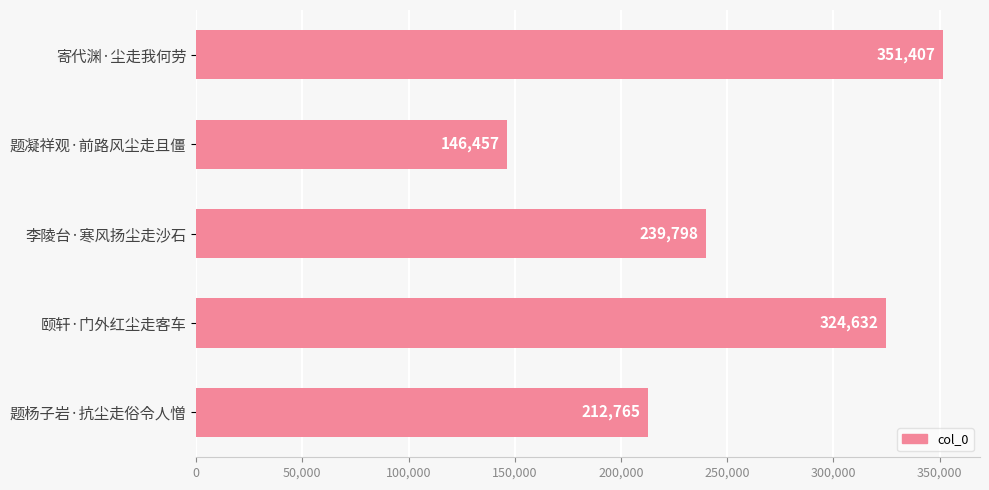

What is the difference between the maximum and minimum values?

204950